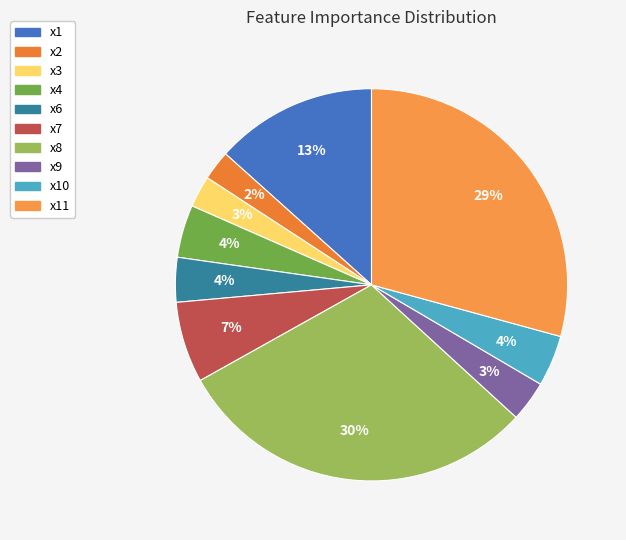

How many slices are in this pie chart?

10